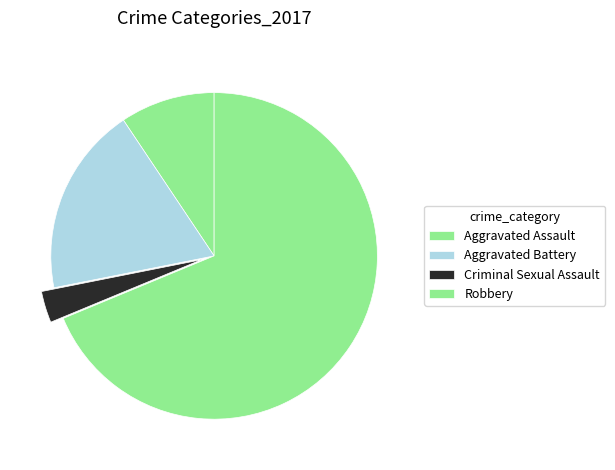

Which category has the biggest portion of the pie?

Robbery